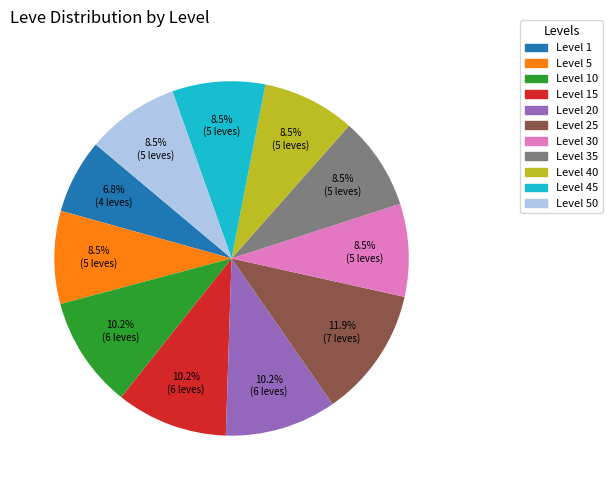

Is there any slice that represents more than half of the pie?

No